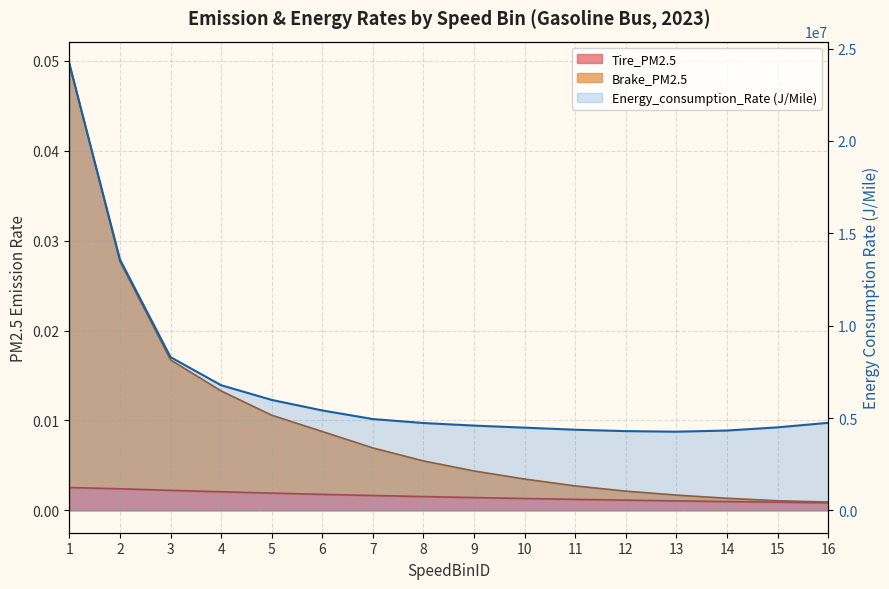

How many data points are less than 4740903?

8